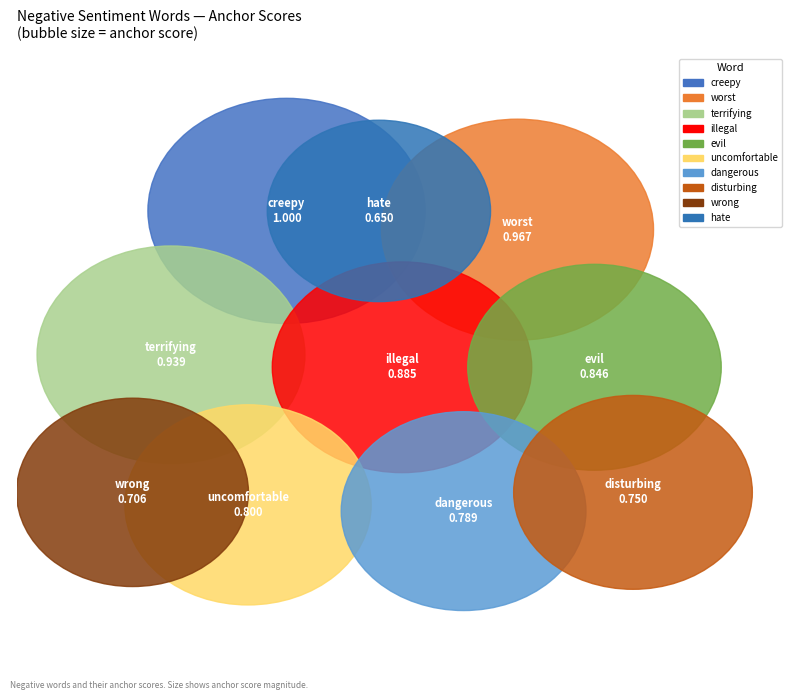

Rank the categories by value from lowest to highest.

hate, wrong, disturbing, dangerous, uncomfortable, evil, illegal, terrifying, worst, creepy